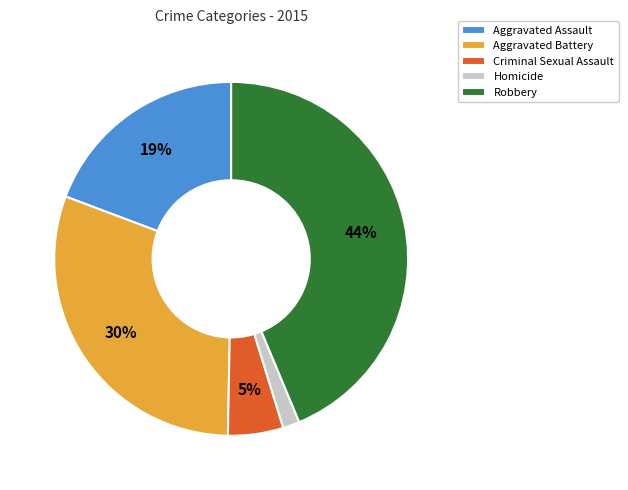

Combined, do Homicide and Robbery account for over 50%?

No